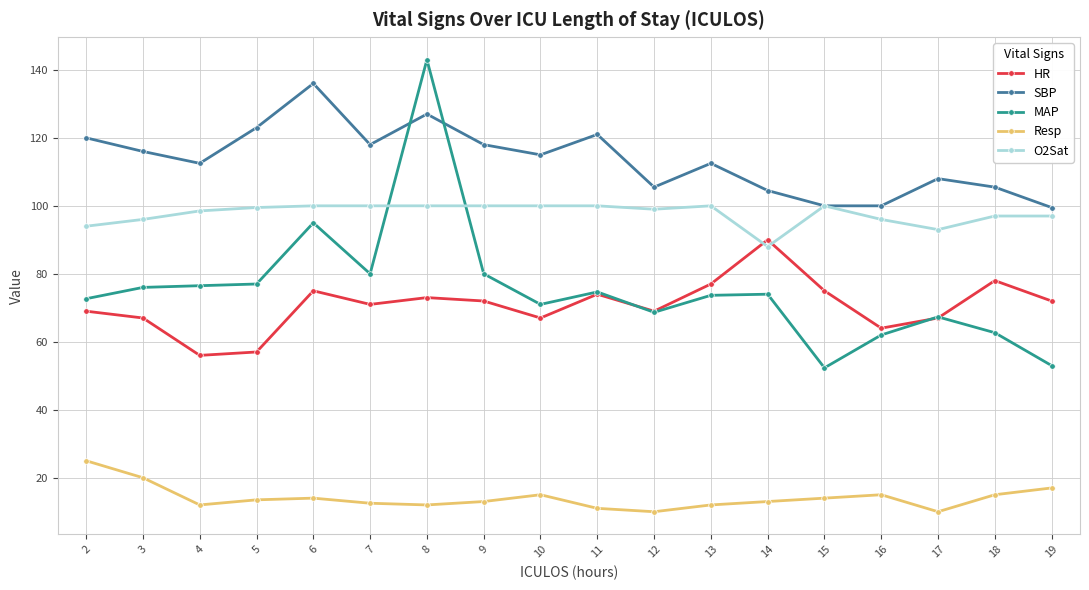

Where is the first local minimum for SBP?

4